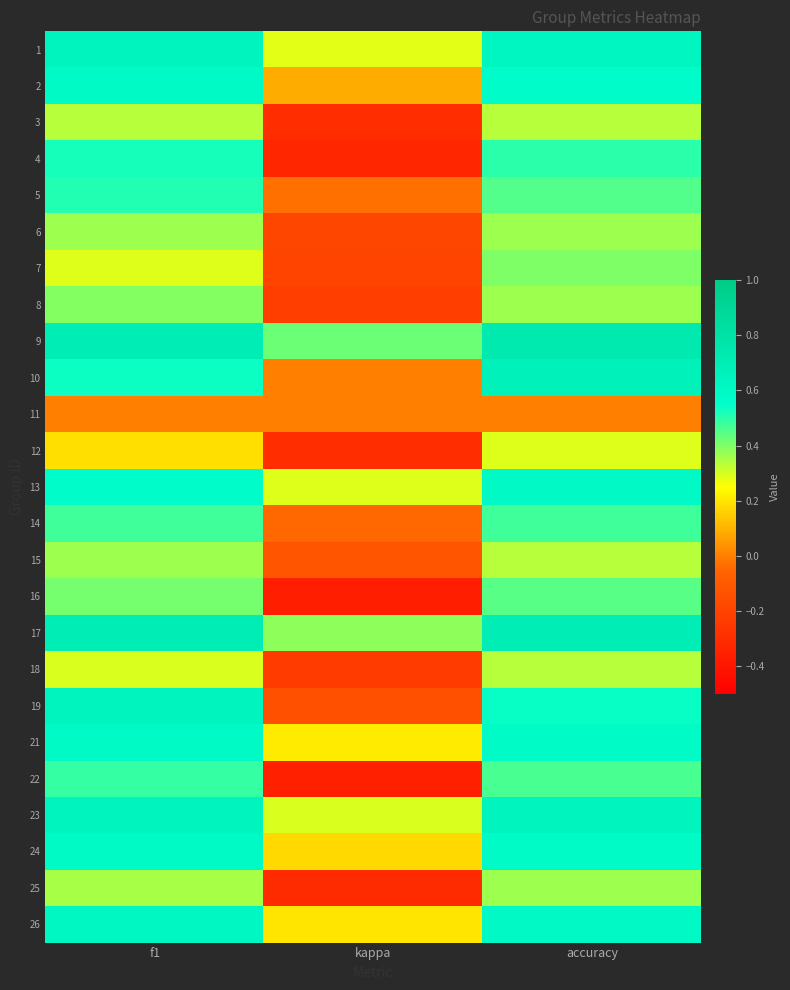

What is the total value across all series at accuracy?

11.9